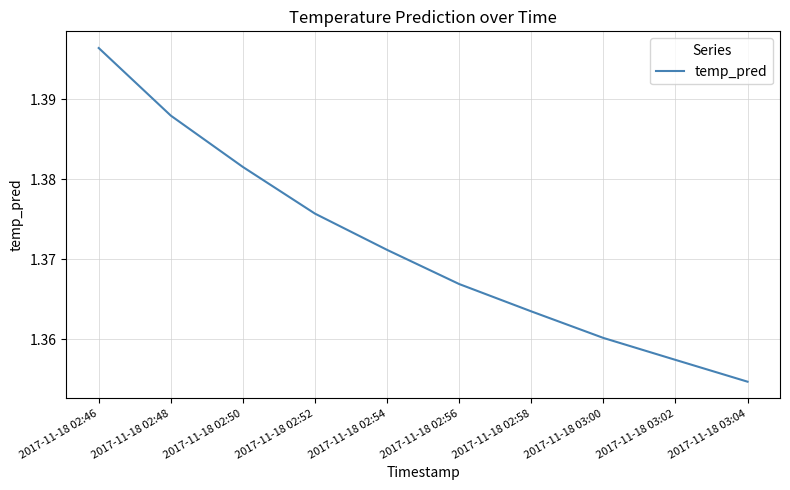

Between 2017-11-18 02:46 and 2017-11-18 03:02, which is larger?

2017-11-18 02:46